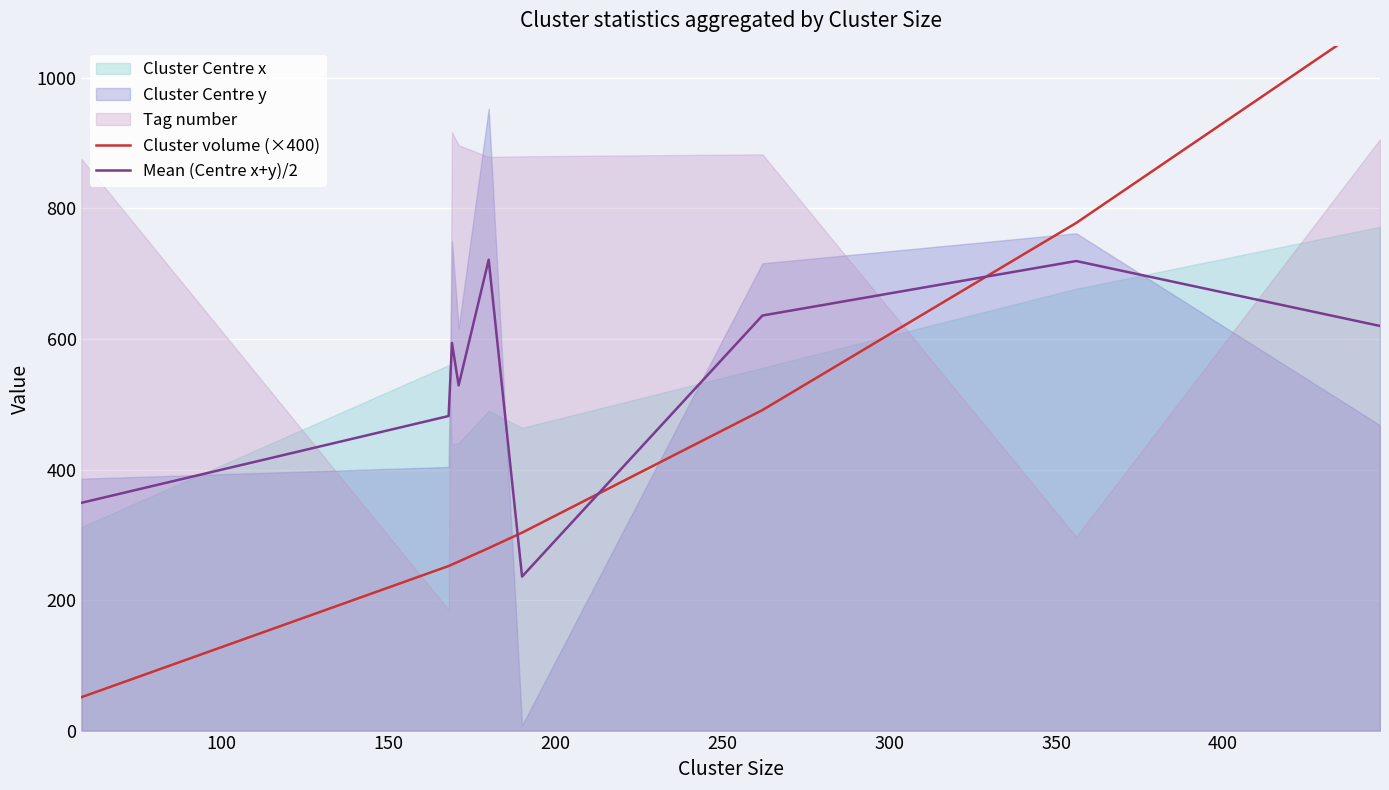

What is the lowest value of the Mean (Centre x+y)/2 series?

236.0